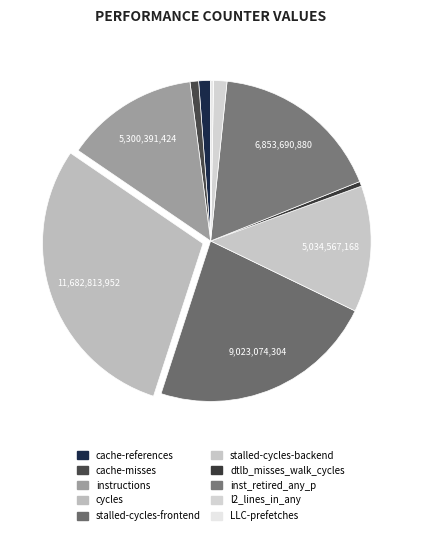

True or false: cache-references accounts for 11% of the total.

False